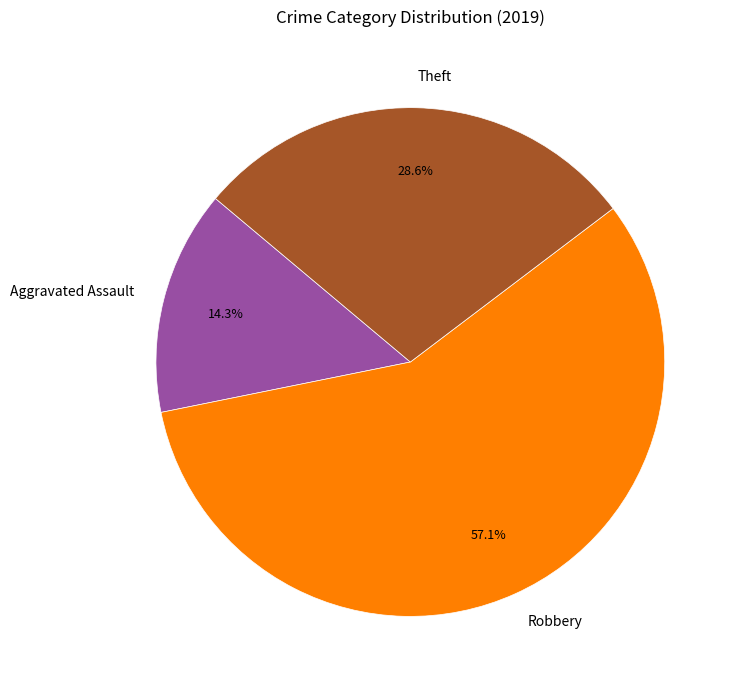

Which slice is the smallest?

Aggravated Assault